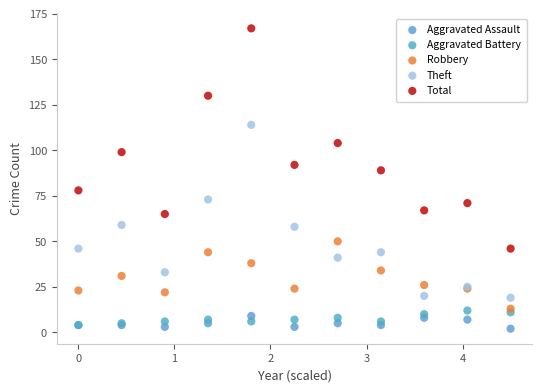

In the Total series, what Y value is closest to 106?

104